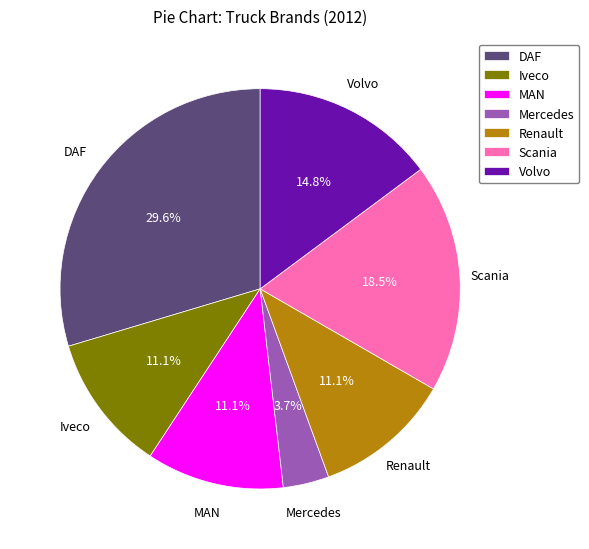

Do Mercedes and DAF together represent more than half of the pie?

No